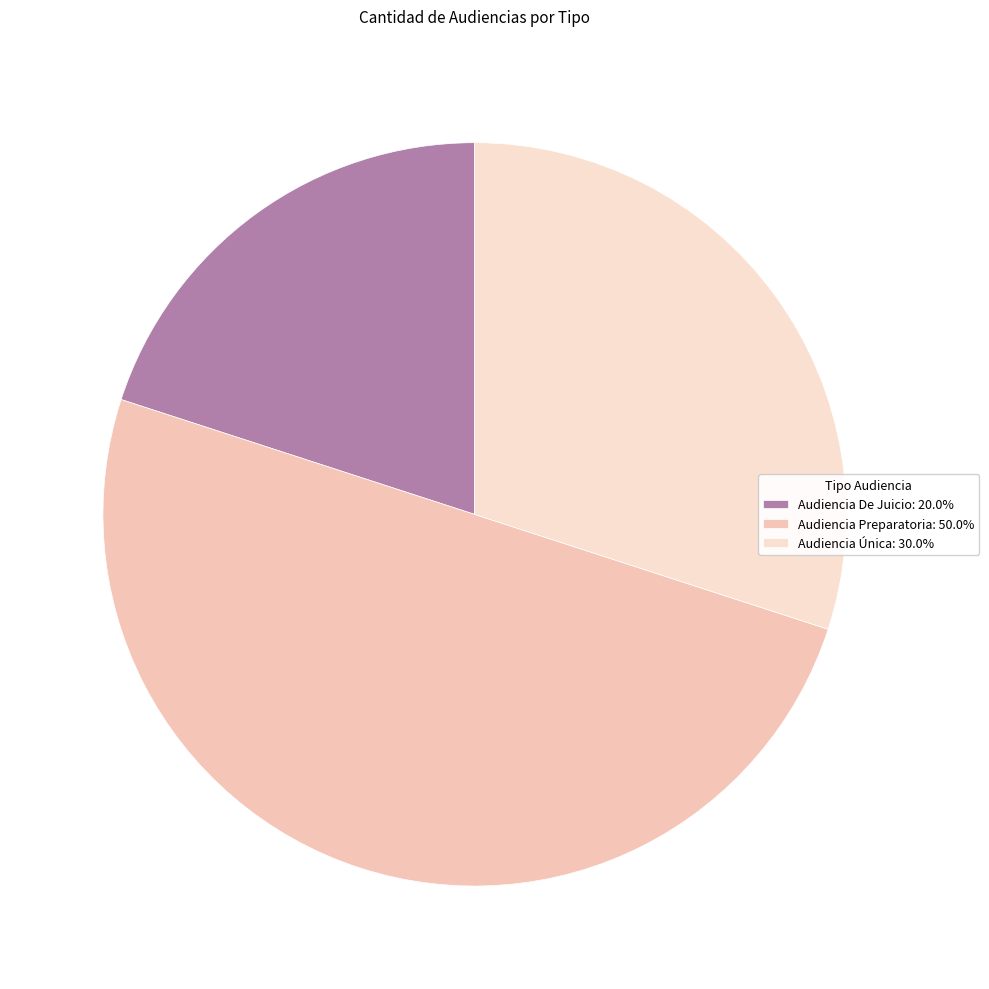

True or false: Audiencia Única accounts for 30% of the total.

True